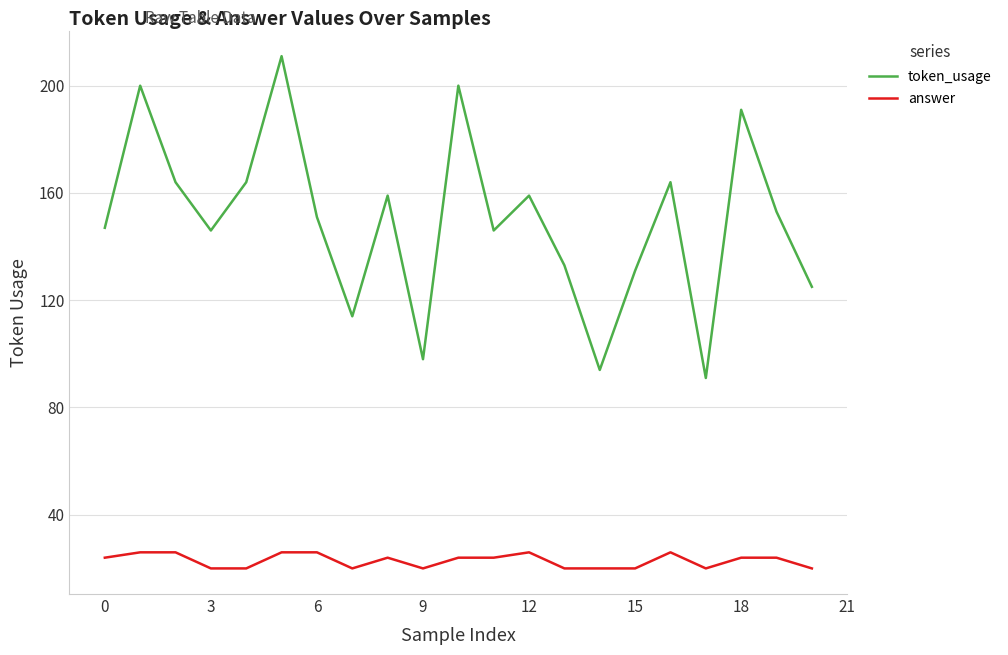

Rank the series by their maximum value, from lowest to highest.

answer, token_usage